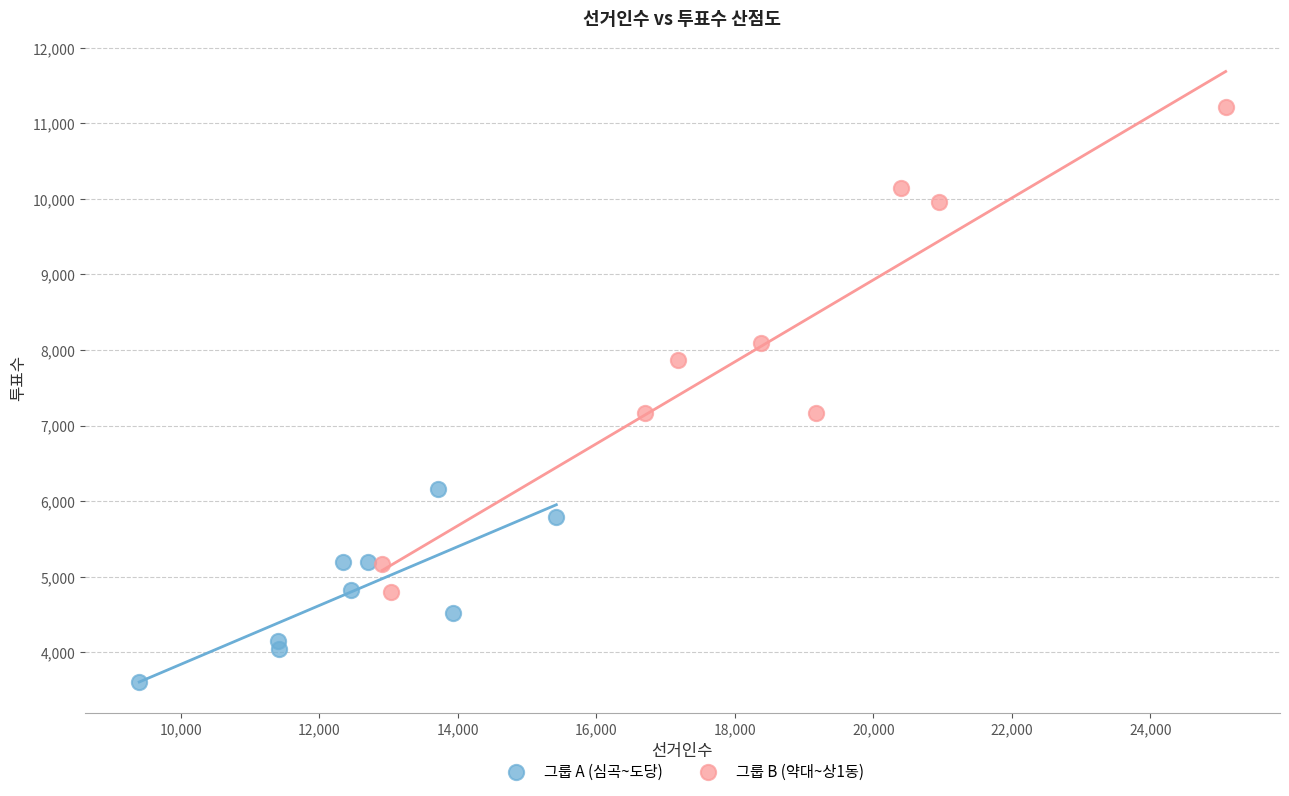

Which series reaches the minimum Y coordinate?

그룹 A (심곡~도당)